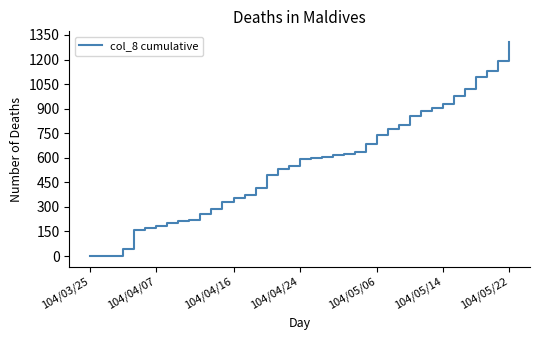

What is the maximum value shown in the chart?

1307